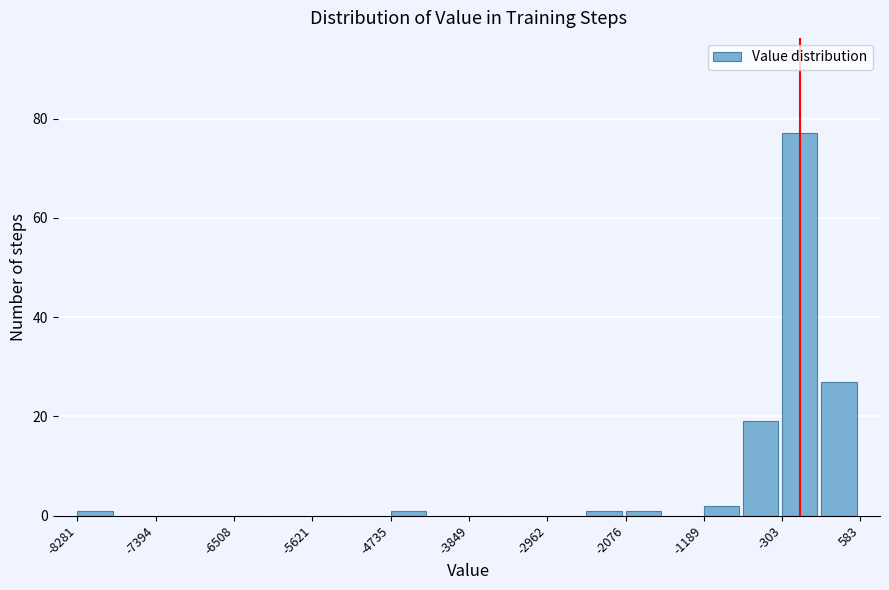

Reading left to right, transcribe this chart: for each bar, give the range it covers on the x-axis and its height. Neither the bar edges nor the heights are printed on the chart, so give them approximately, as read against the axes.

-8300 to -7800: under 2
-7800 to -7400: 0
-7400 to -7000: 0
-7000 to -6500: 0
-6500 to -6100: 0
-6100 to -5600: 0
-5600 to -5200: 0
-5200 to -4700: 0
-4700 to -4300: under 2
-4300 to -3800: 0
-3800 to -3400: 0
-3400 to -3000: 0
-3000 to -2500: 0
-2500 to -2100: under 2
-2100 to -1600: under 2
-1600 to -1200: 0
-1200 to -700: 2
-700 to -300: 20
-300 to 100: 78
100 to 600: 28